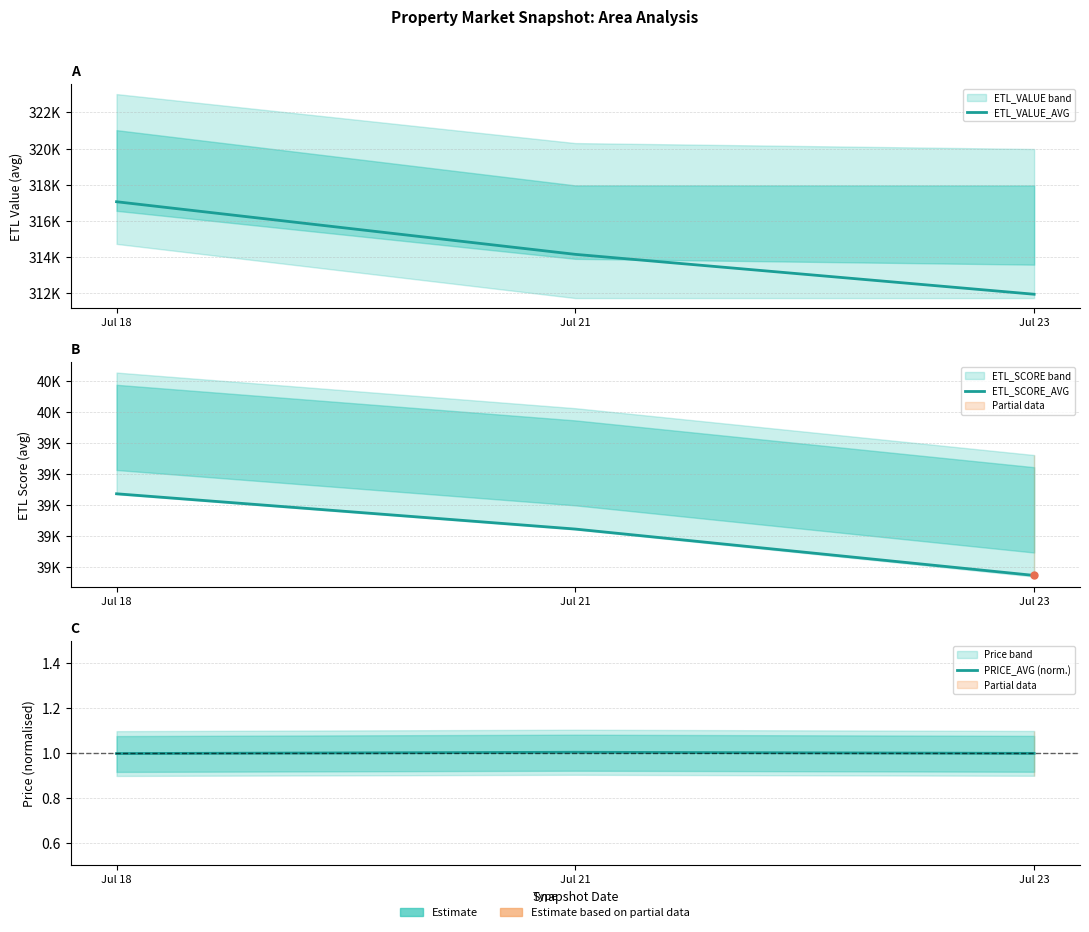

Rank the series by their maximum value, from highest to lowest.

ETL_VALUE_AVG, ETL_SCORE_AVG, PRICE_AVG (norm.)